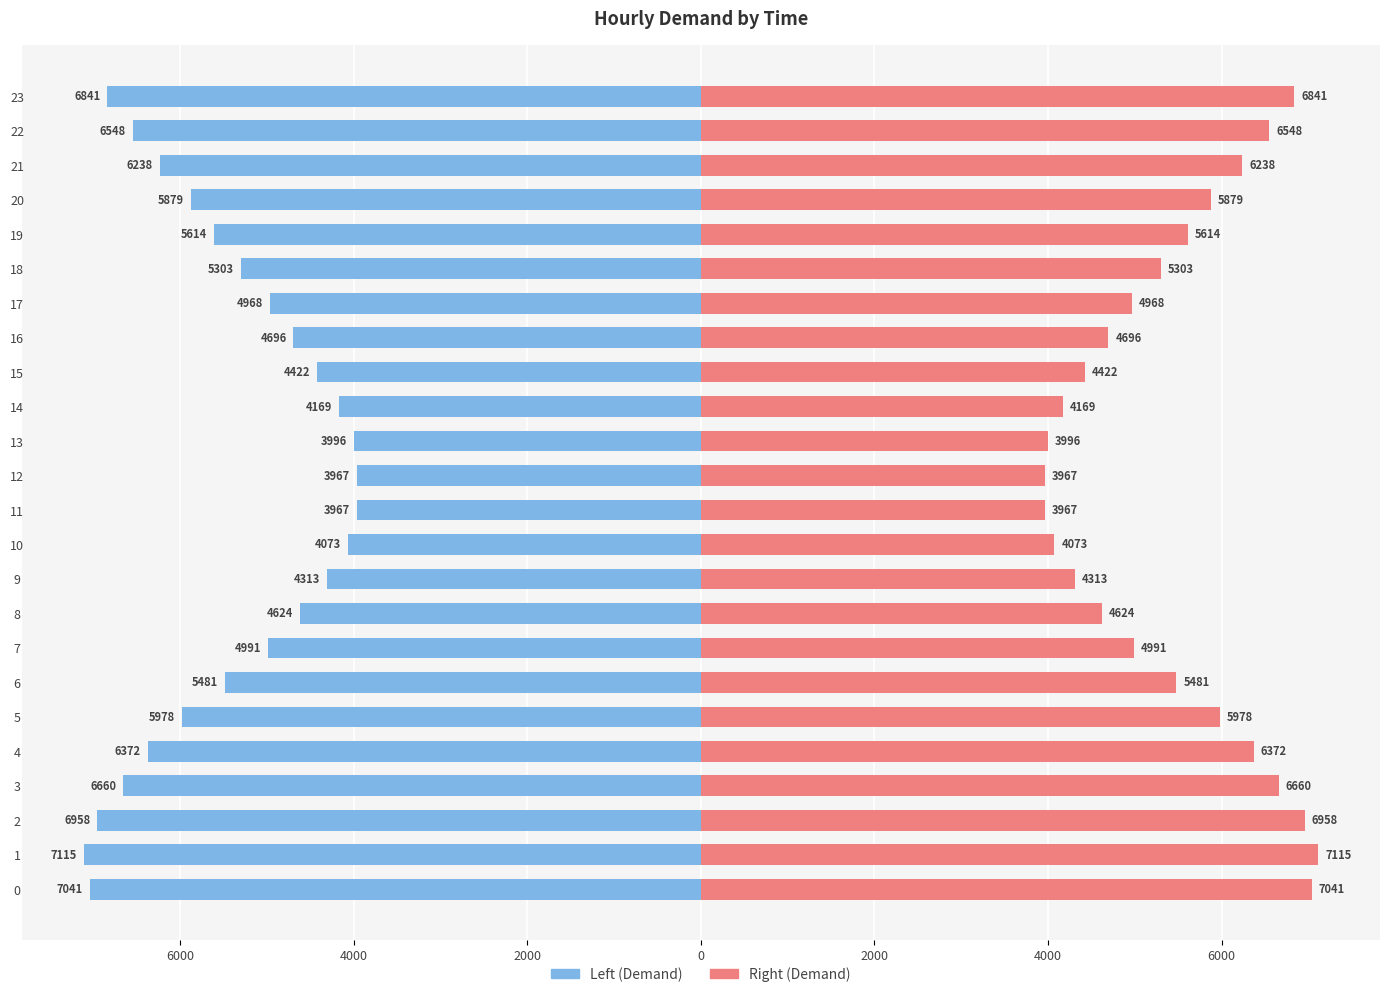

Count the number of data series in this chart.

2